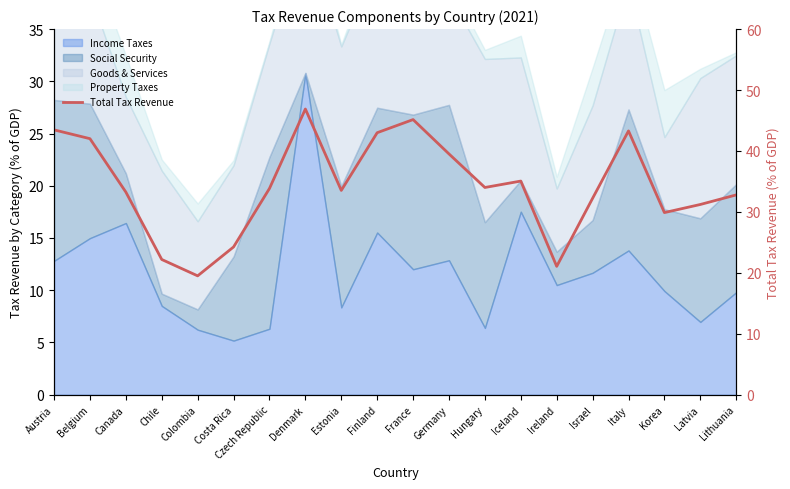

What is the change in value from Belgium to Israel?

-9.8